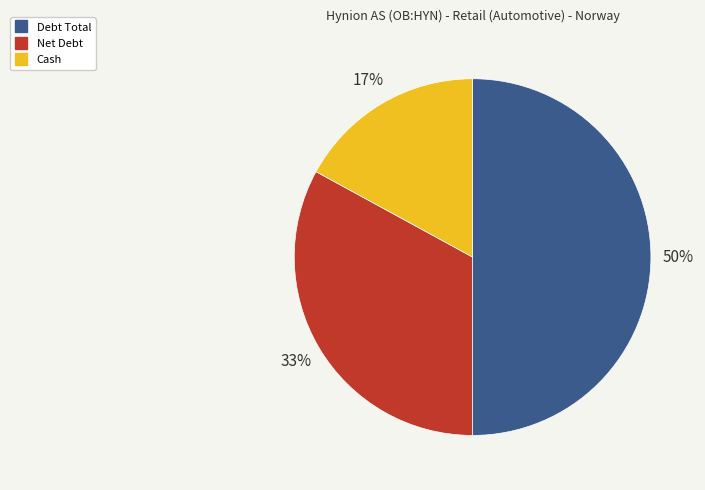

Do Cash and Debt Total together represent more than half of the pie?

Yes